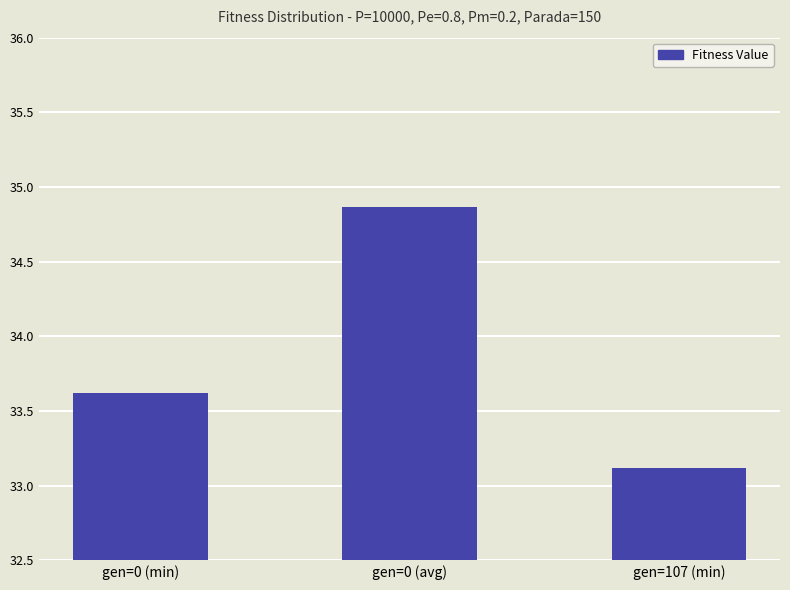

Reading left to right, list all the values displayed in this chart.

gen=0 (min)=33.6	gen=0 (avg)=34.9	gen=107 (min)=33.1